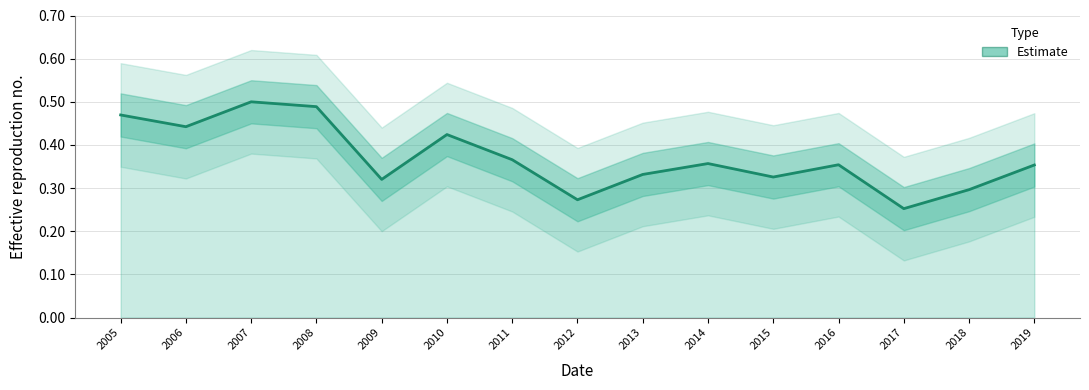

What is the average value?

0.4